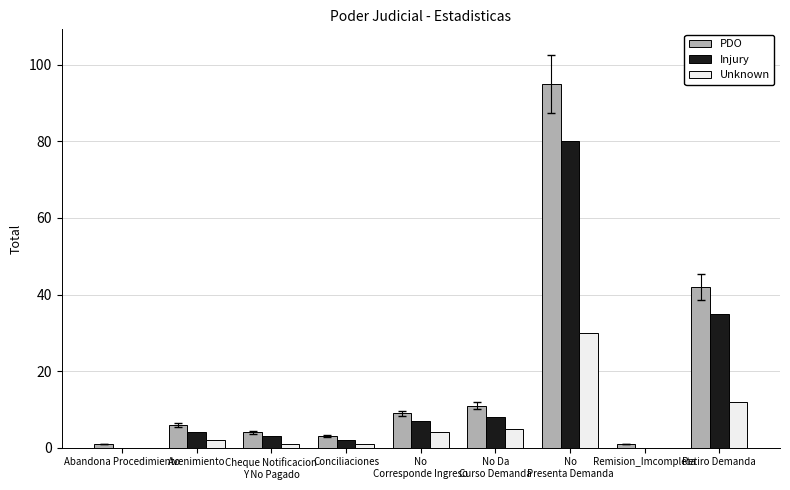

What is the difference between the Injury values at No
Corresponde Ingreso and Remision_Imcompleta?

7